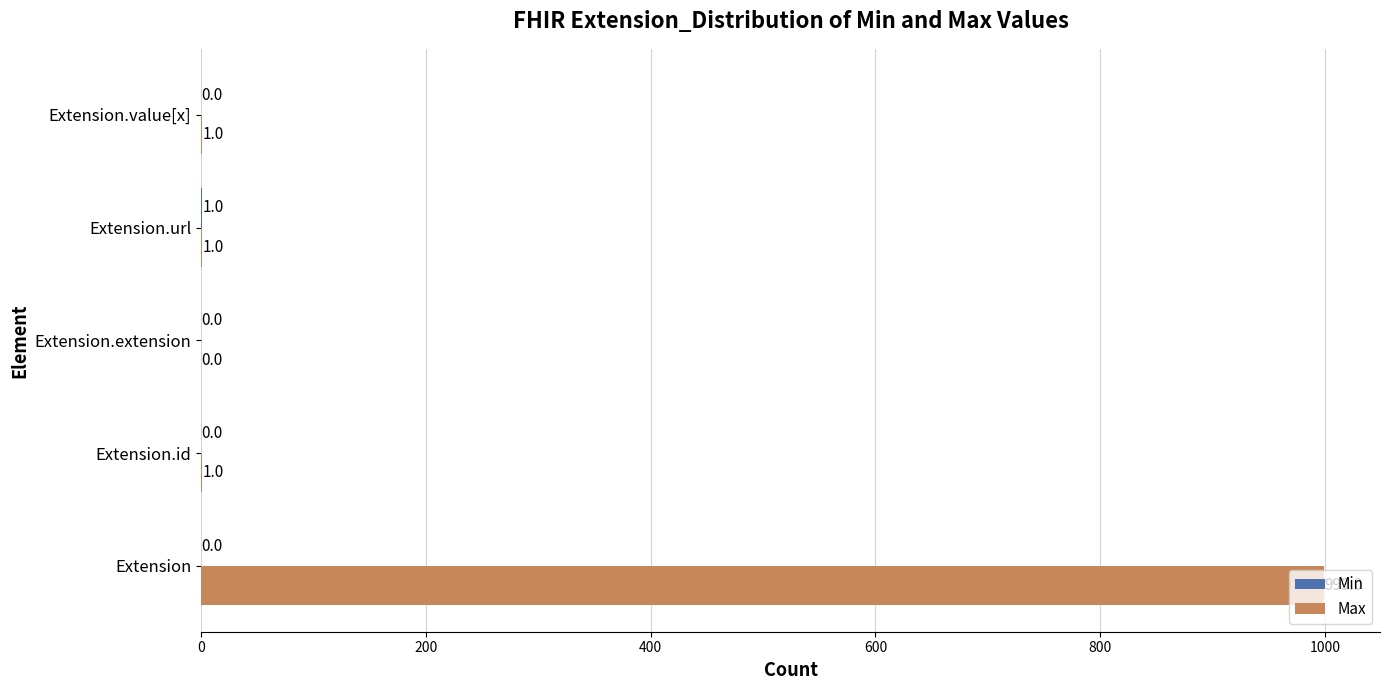

The Max series shows -473 at Extension.extension. True or false?

False